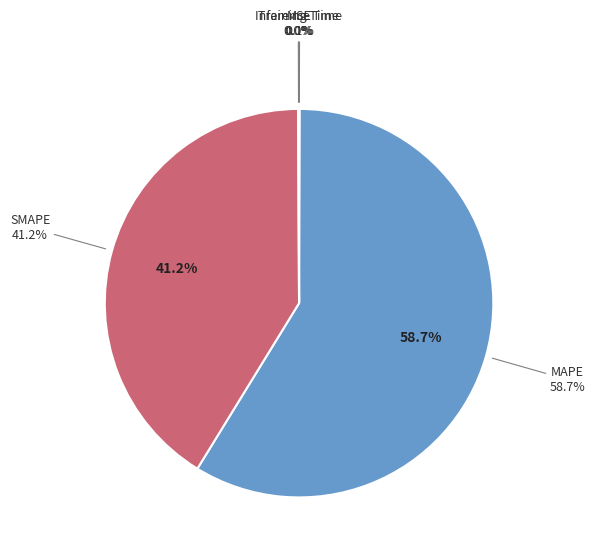

Which has a higher value, MAPE or SMAPE?

MAPE